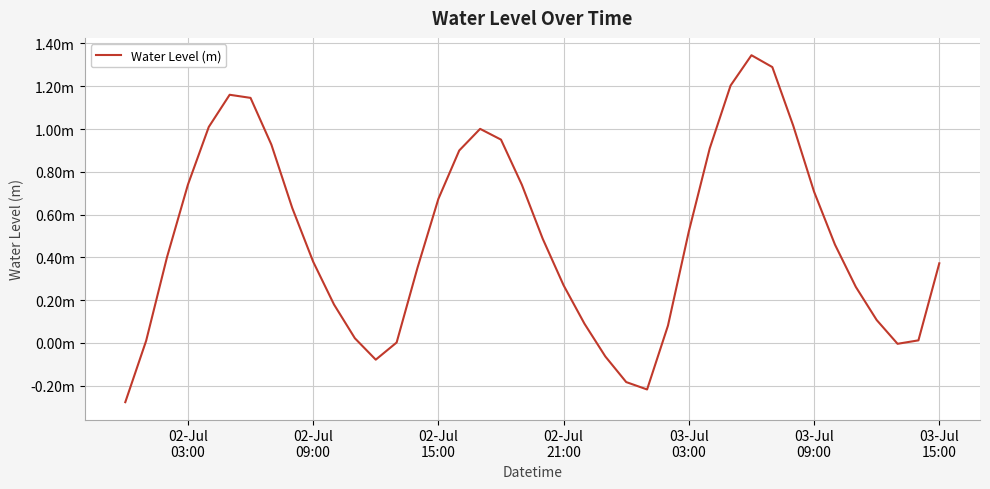

Does the chart display data point markers on the line(s)?

No